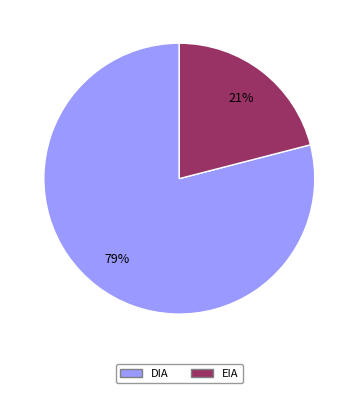

To the nearest percent, what is the difference between the EIA and DIA slice percentages?

58%